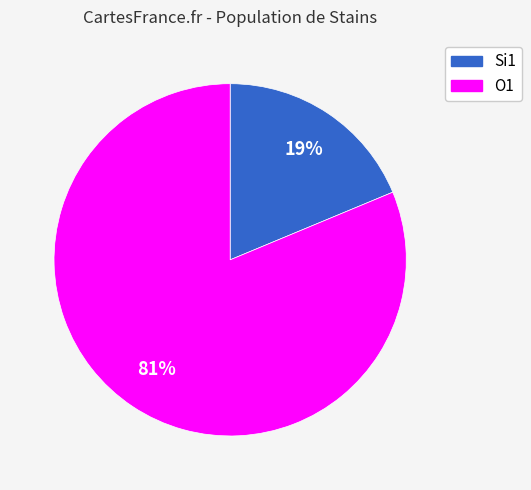

To the nearest percent, what is the average slice percentage?

50%